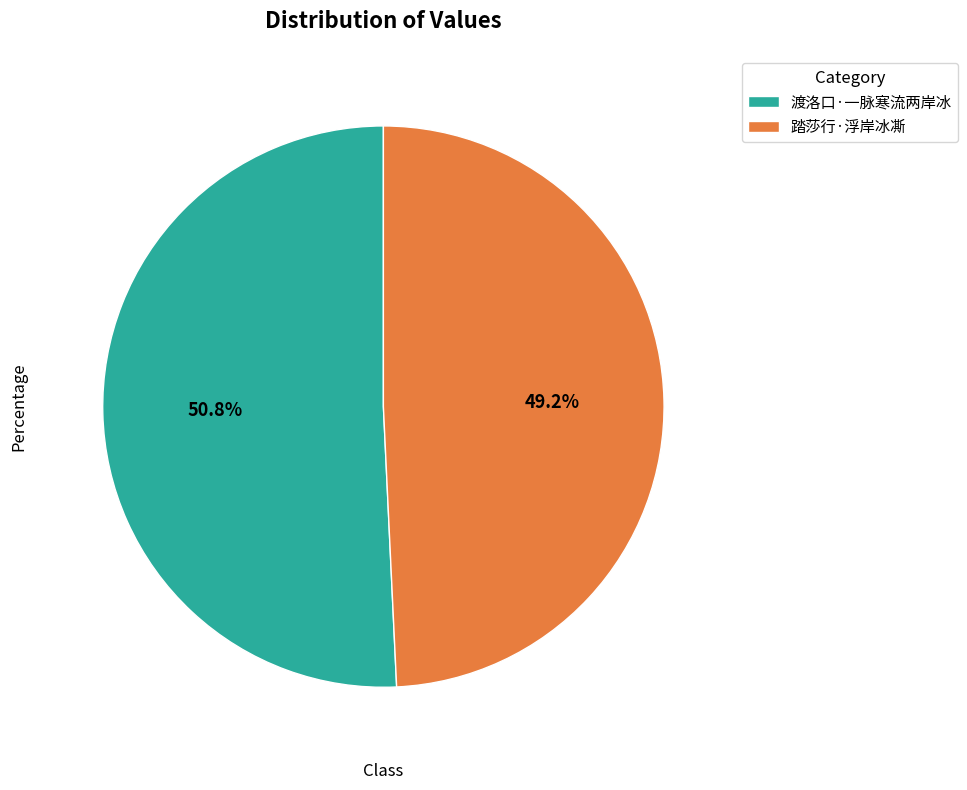

Which category has the smallest portion of the pie?

踏莎行·浮岸冰凘